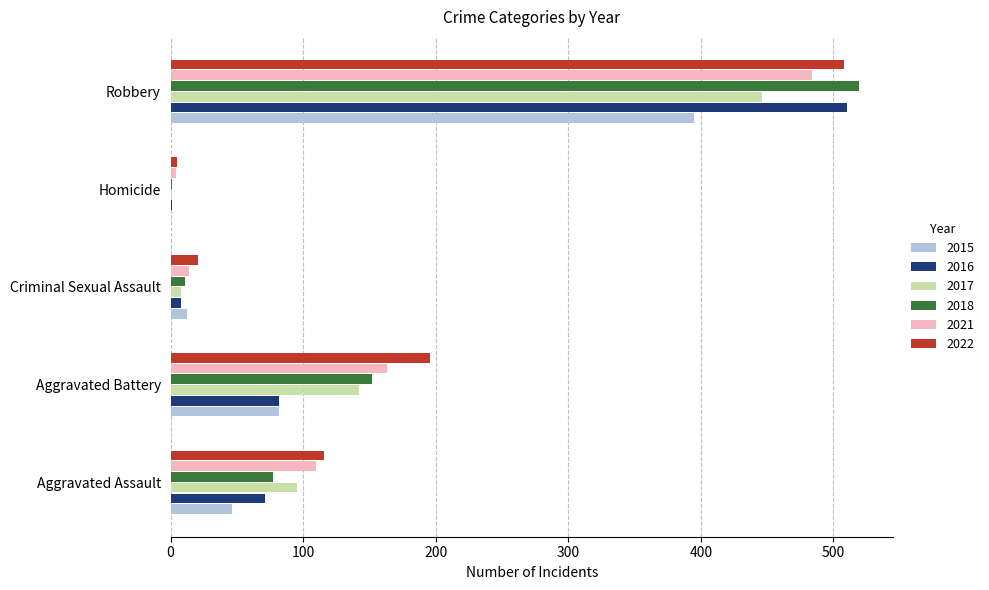

What is the sum of all 2016 values?

672